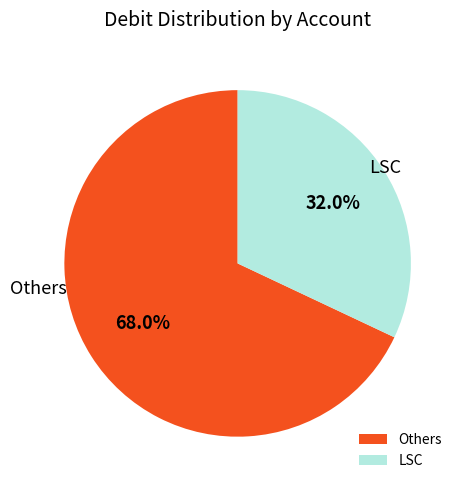

Which slice represents more than half of the pie?

Others